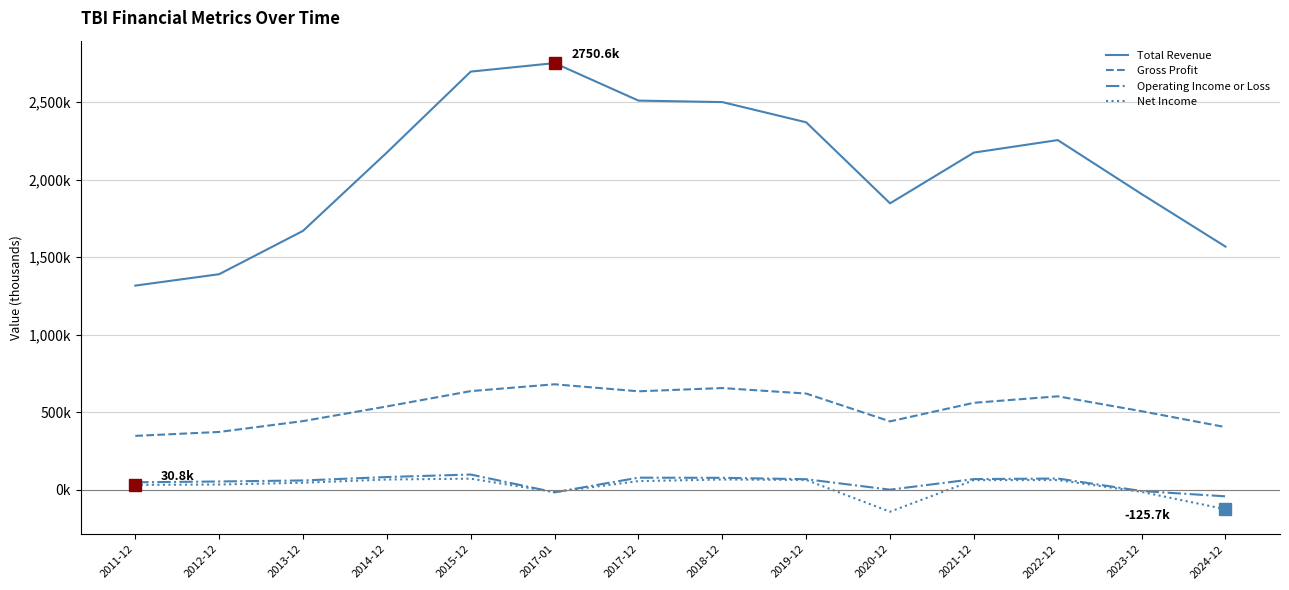

What are all the series names shown in the legend?

Total Revenue, Gross Profit, Operating Income or Loss, Net Income